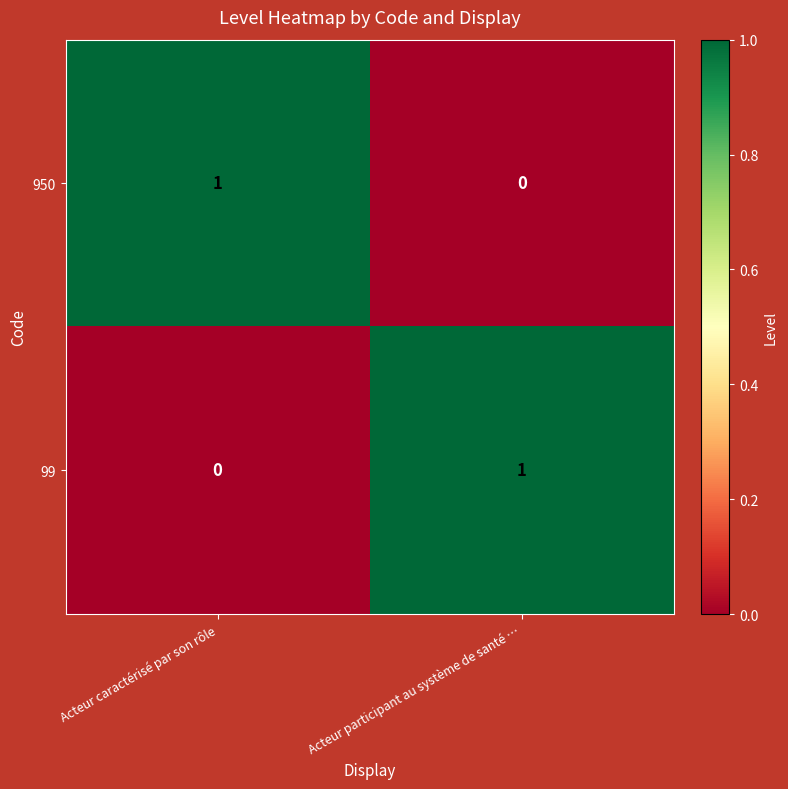

The value of 950 at Acteur caractérisé par son rôle is 1. True or false?

True